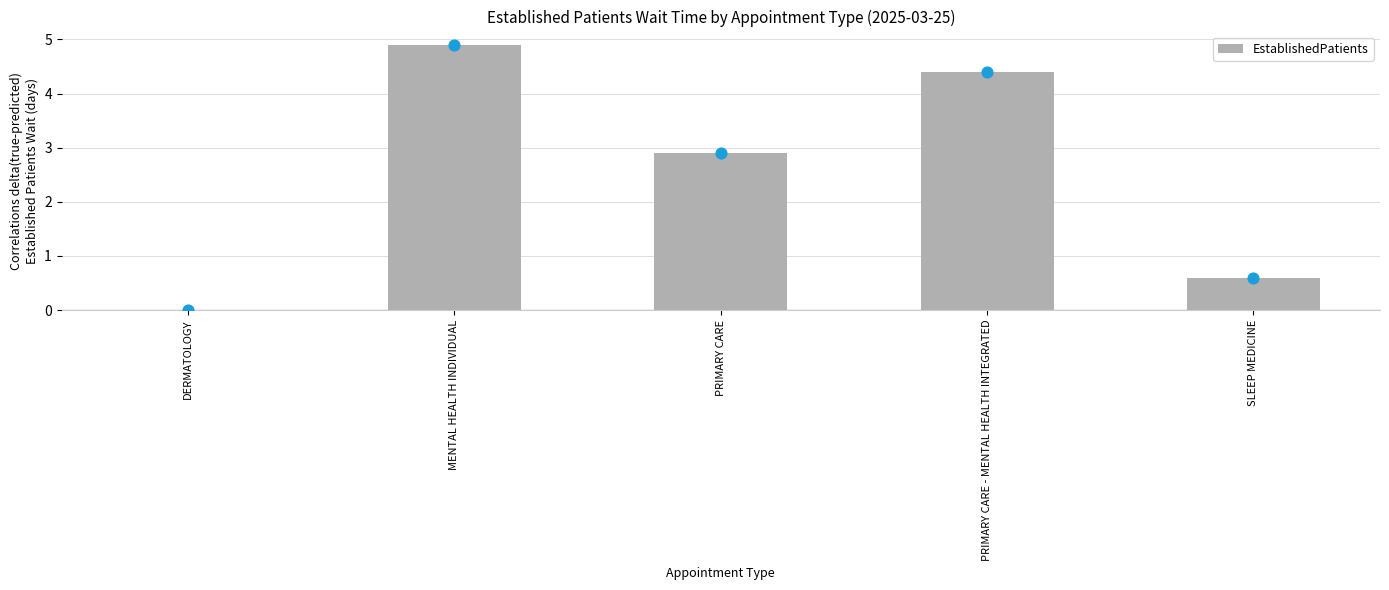

Which has a higher value, PRIMARY CARE or PRIMARY CARE - MENTAL HEALTH INTEGRATED?

PRIMARY CARE - MENTAL HEALTH INTEGRATED